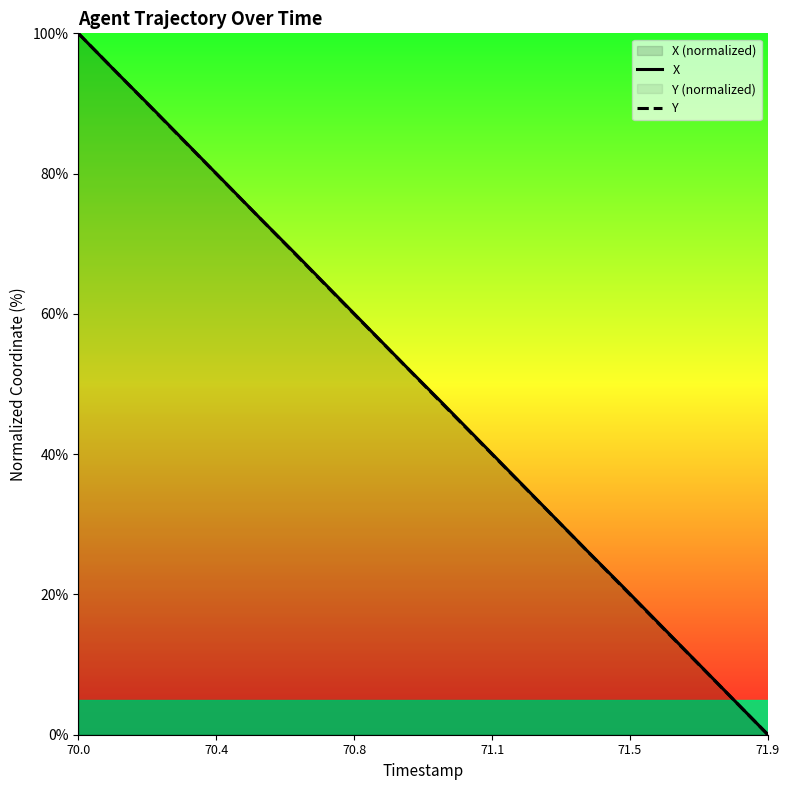

How many lines are shown in the chart?

2